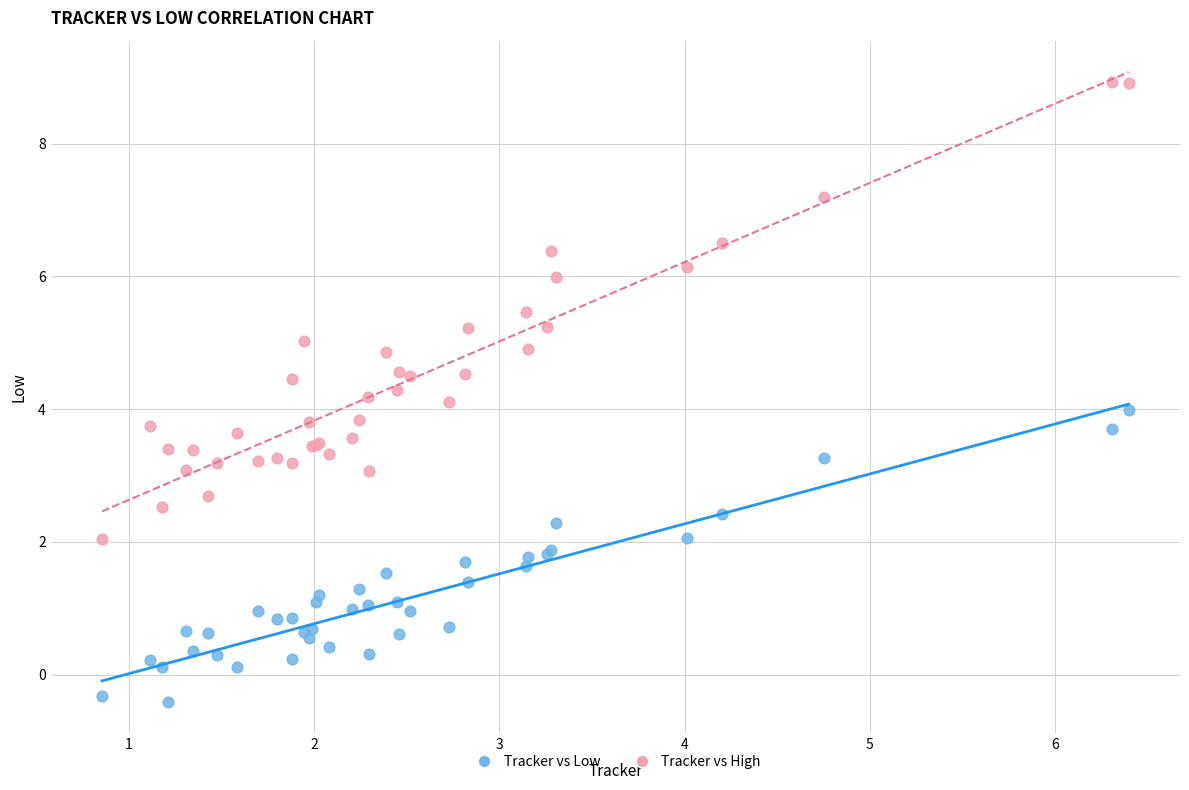

What are all the series names shown in the legend?

Tracker vs Low, Tracker vs High